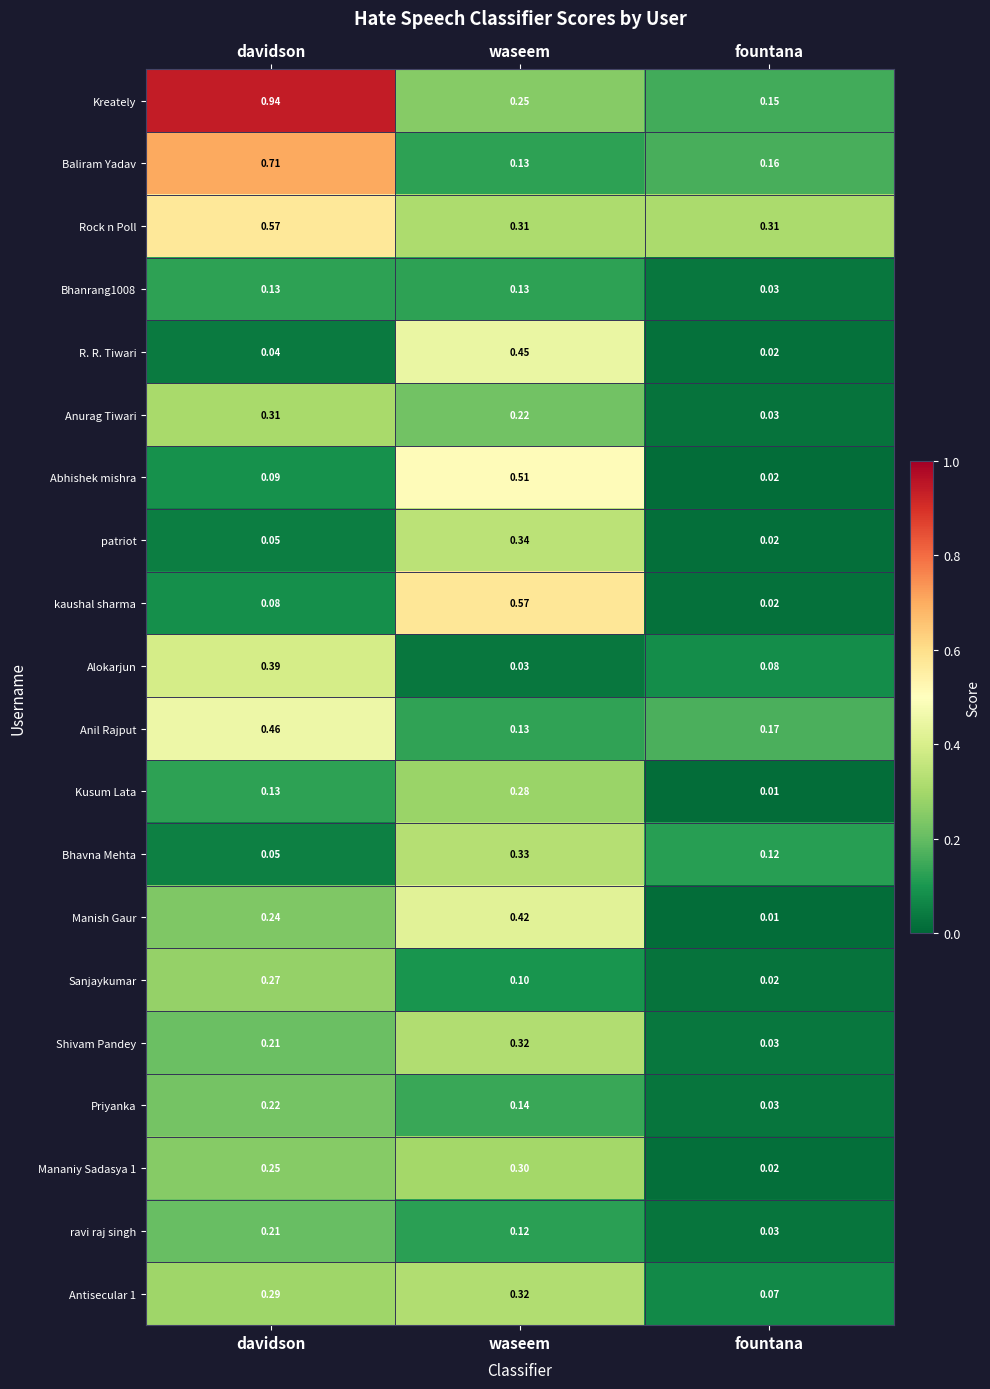

At which label does Priyanka reach its minimum?

fountana